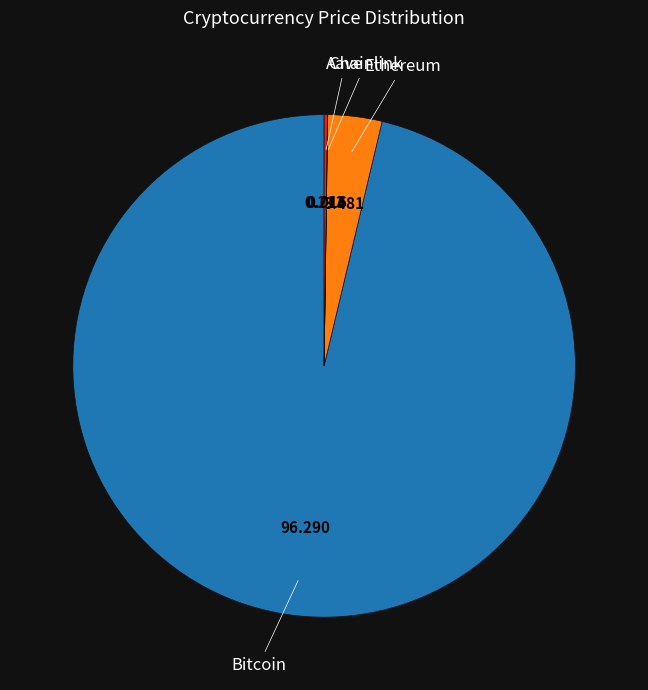

Does any single category account for the majority?

Yes